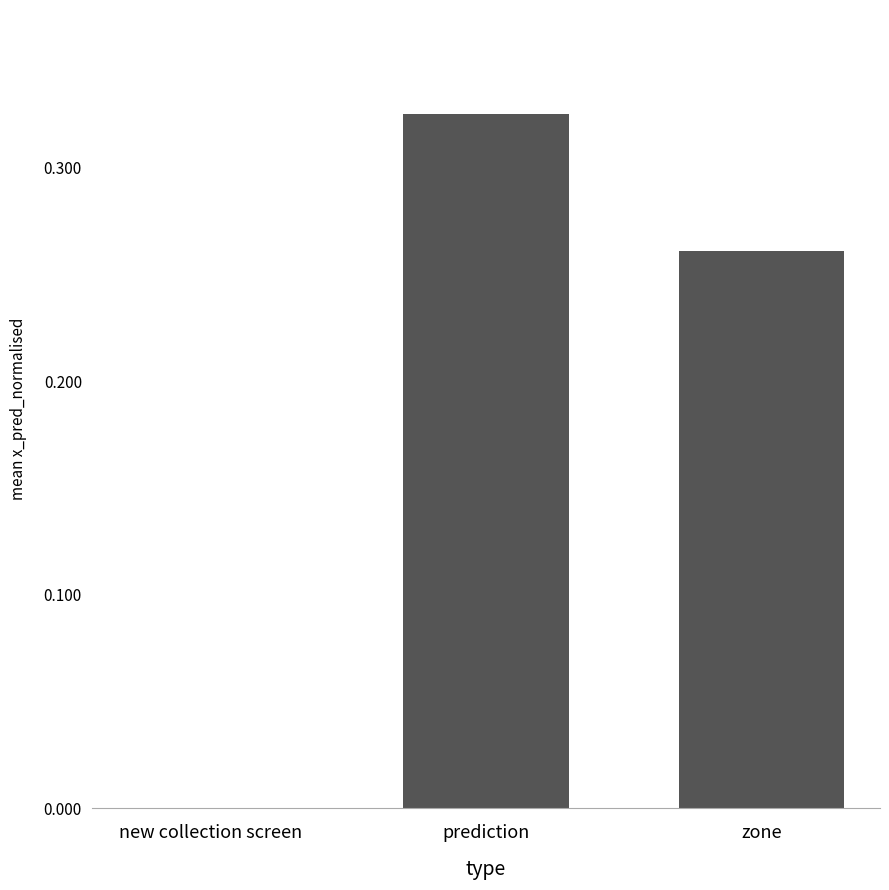

Are the bars horizontal?

No